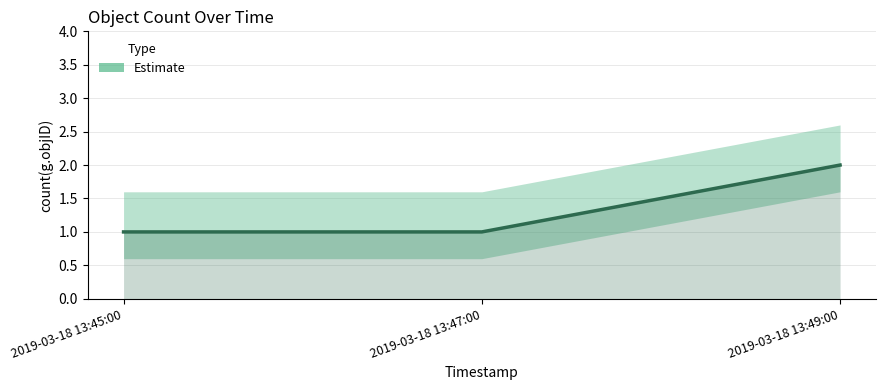

How many values exceed 1?

1